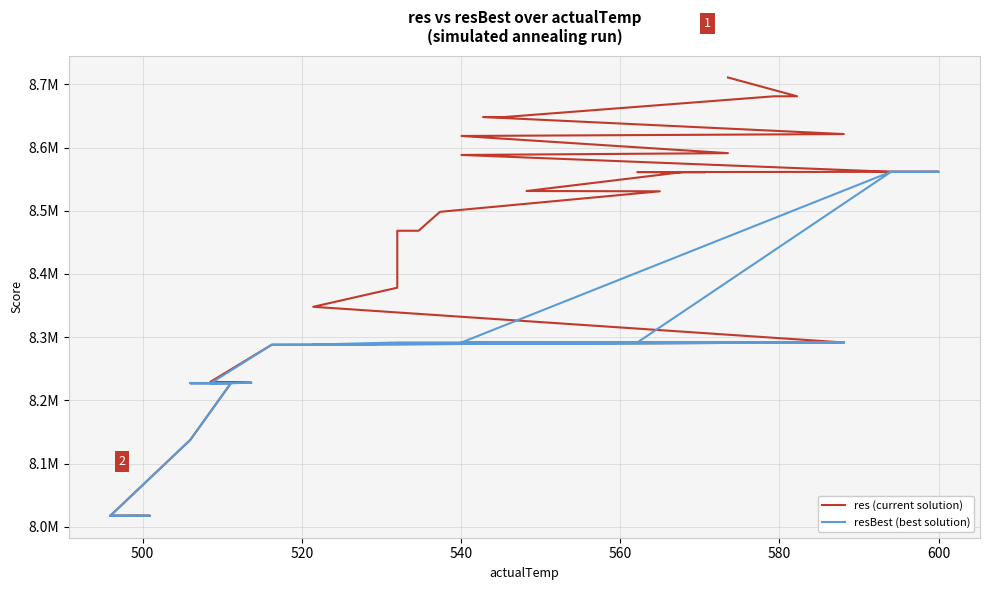

Which series has the largest range (max minus min)?

res (current solution)